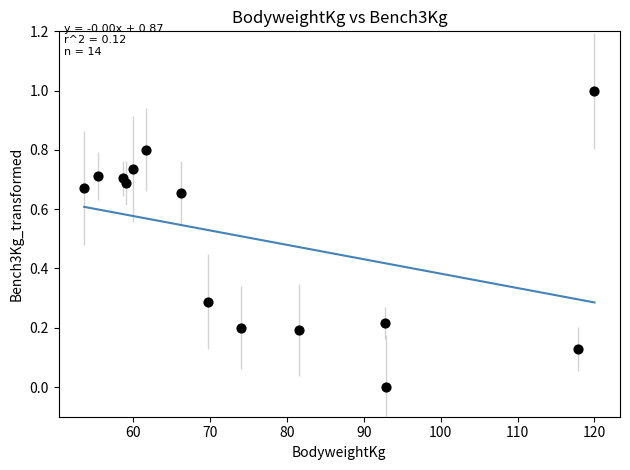

What is the range of X values (max minus min)?

66.4